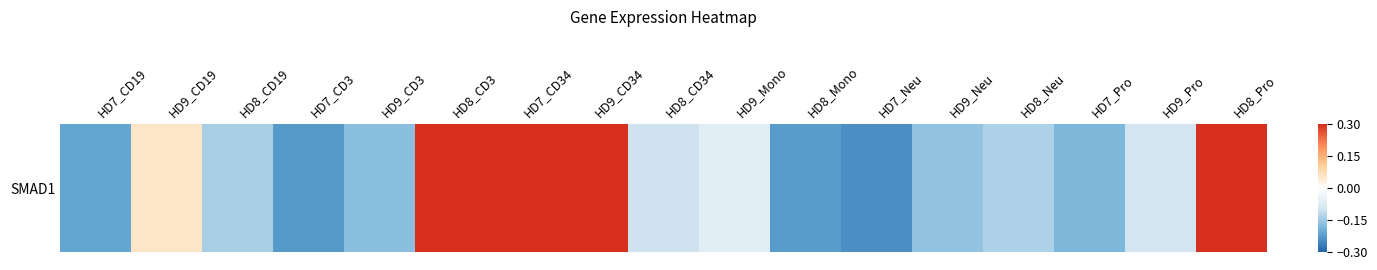

Reading right to left, extract all data points from this chart.

HD8_Pro=0.8	HD9_Pro=-0.1	HD7_Pro=-0.2	HD8_Neu=-0.1	HD9_Neu=-0.2	HD7_Neu=-0.2	HD8_Mono=-0.2	HD9_Mono=-0.1	HD8_CD34=-0.1	HD9_CD34=0.3	HD7_CD34=0.4	HD8_CD3=0.3	HD9_CD3=-0.2	HD7_CD3=-0.2	HD8_CD19=-0.1	HD9_CD19=0.1	HD7_CD19=-0.2